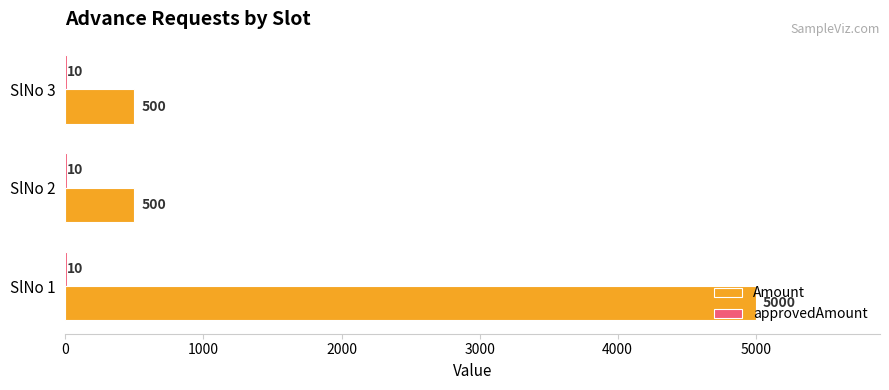

Is it true that Amount equals 8491 at SlNo 1?

False